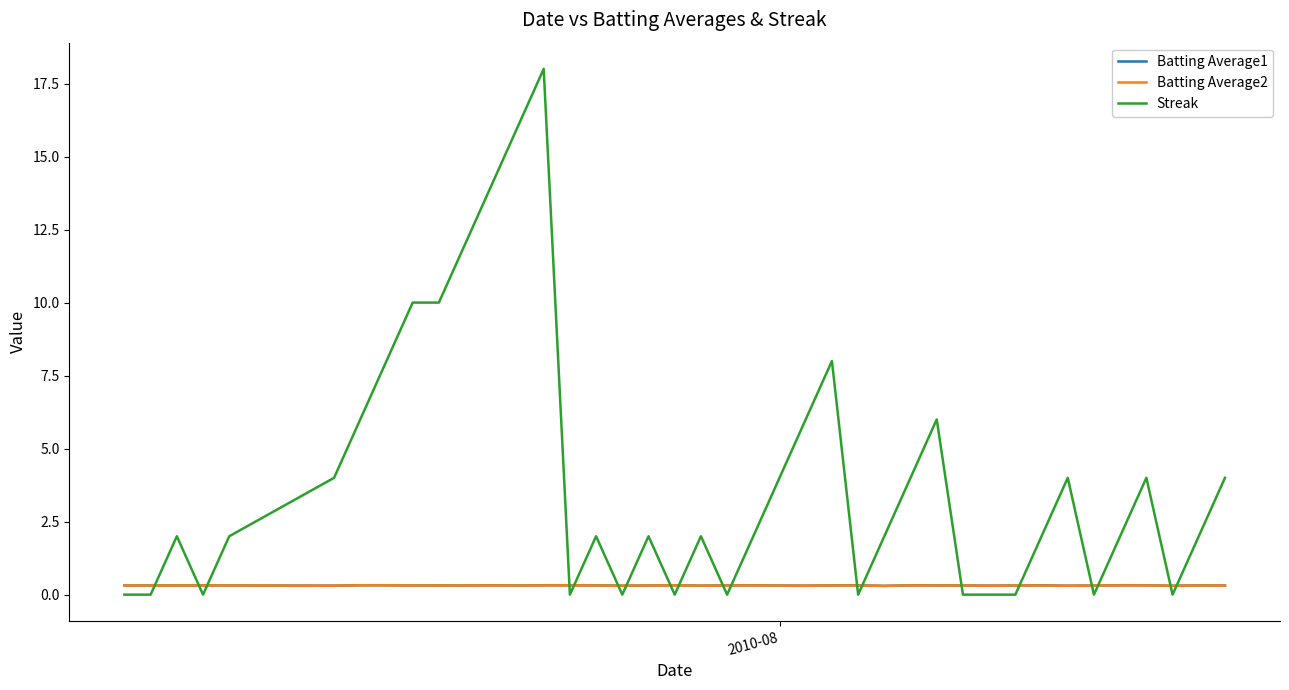

Which series has the largest range (max minus min)?

Streak